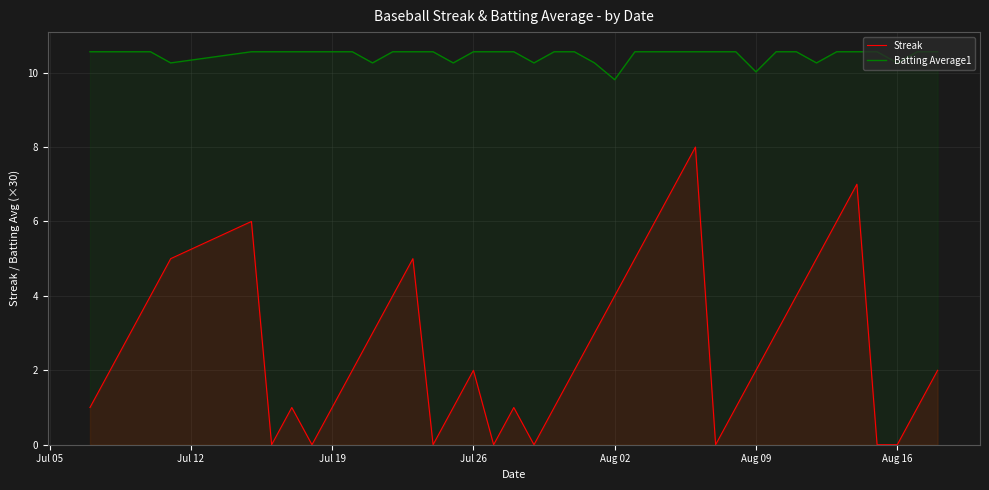

How many values in the Batting Average1 series exceed 10?

39